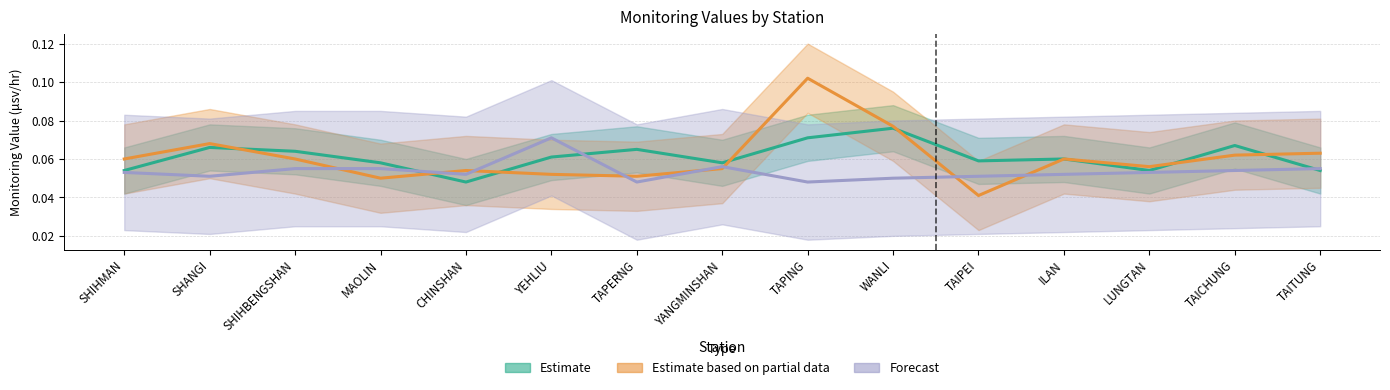

What is the sum of the Estimate values at WANLI and LUNGTAN?

0.1